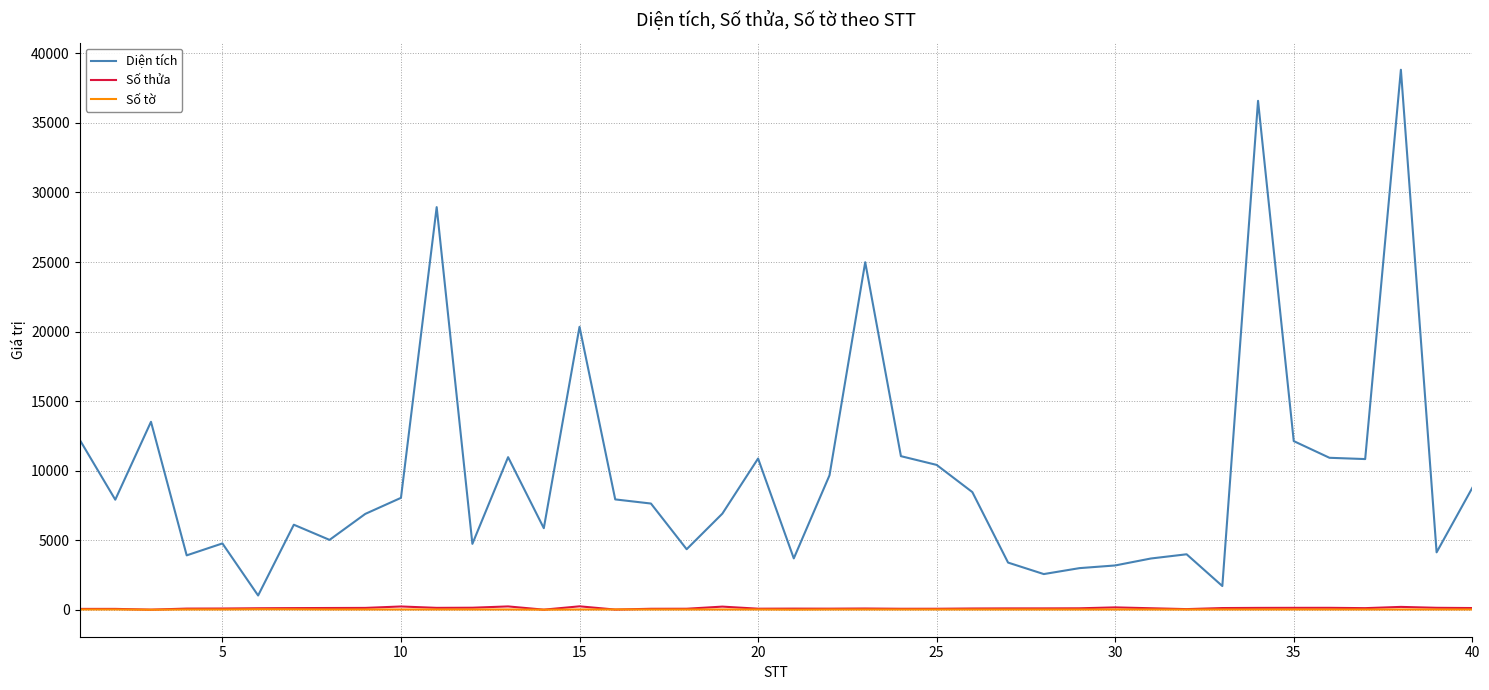

What is the maximum value for Diện tích?

38824